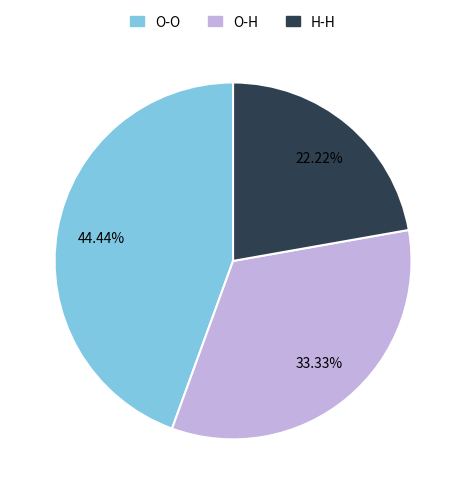

What portion of the pie excludes H-H?

77.8%